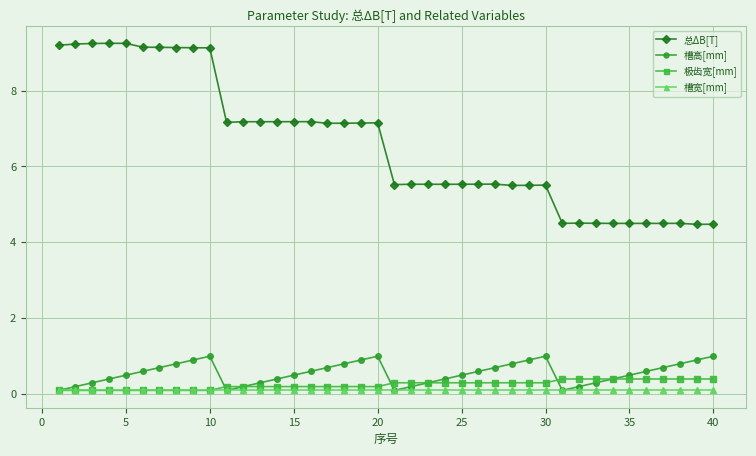

Rank the series by their maximum value, from lowest to highest.

槽宽[mm], 极齿宽[mm], 槽高[mm], 总ΔB[T]